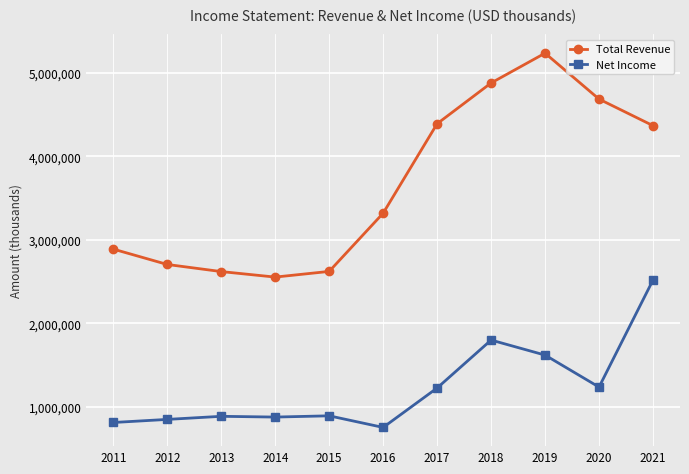

Is the value of Total Revenue at 2016 greater than the value of Net Income at 2021?

Yes